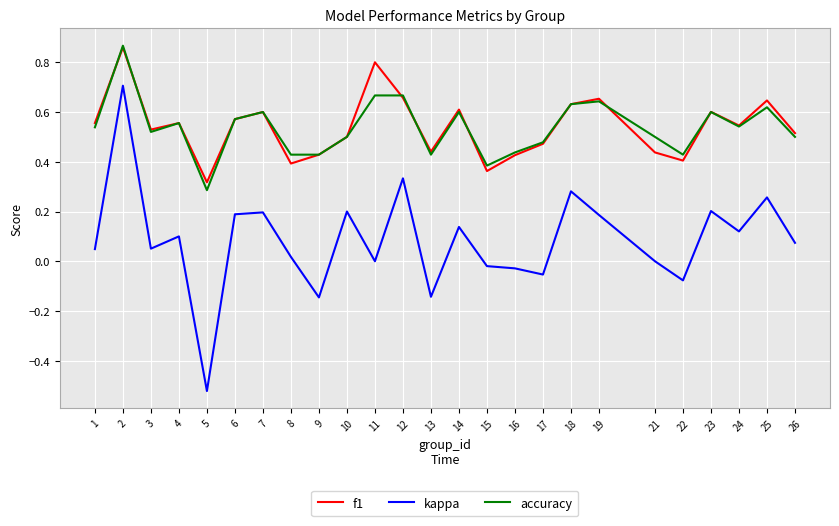

Which category has the lowest value in the kappa series?

5